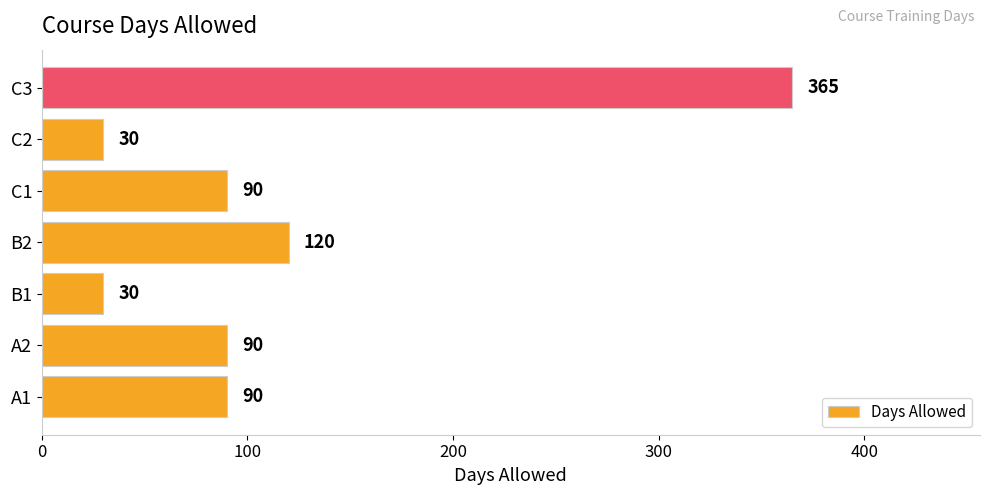

How many data points does each series have?

7